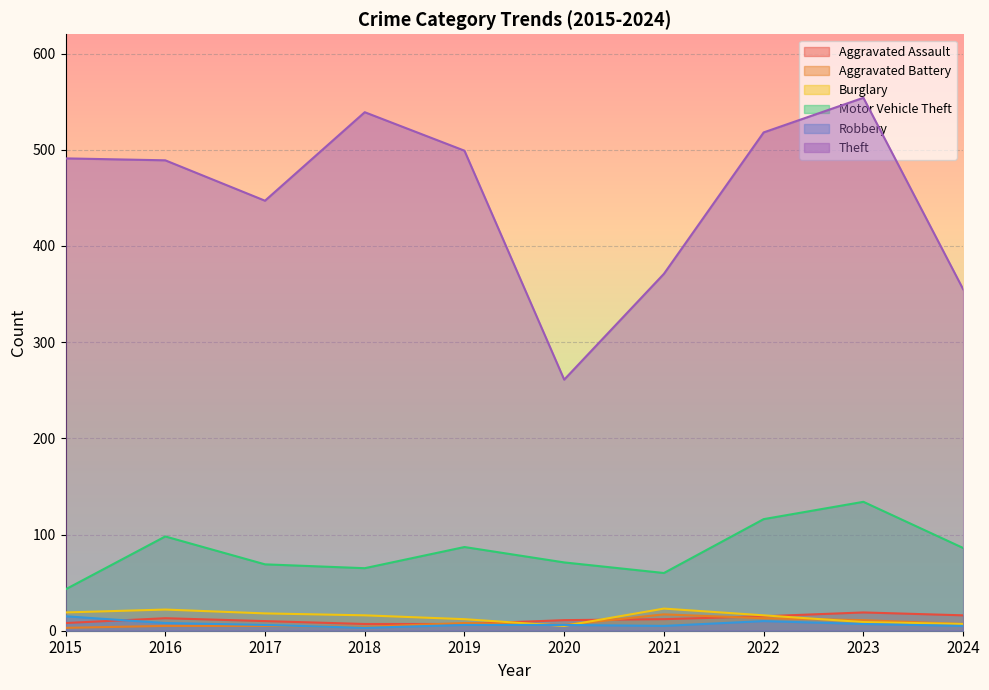

Rank the series at 2018 from highest to lowest value.

Theft, Motor Vehicle Theft, Burglary, Aggravated Assault, Aggravated Battery, Robbery